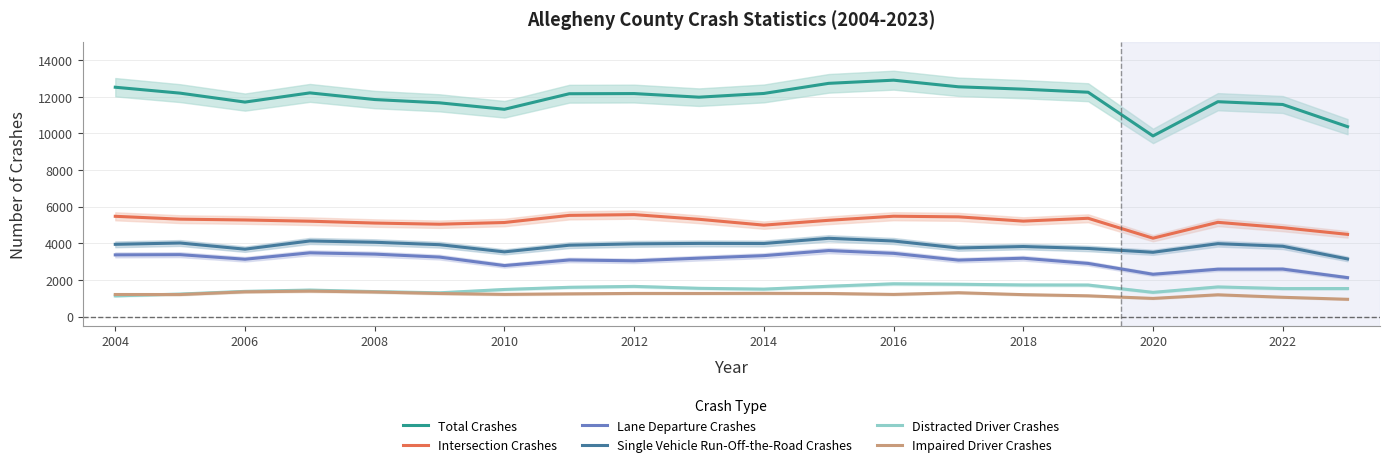

Reading left to right, list all the values displayed in this chart.

Total Crashes: 12523	12200	11712	12214	11851	11671	11319	12168	12177	11980	12183	12735	12908	12547	12417	12250	9864	11733	11581	10370
Intersection Crashes: 5477	5321	5276	5209	5108	5045	5138	5527	5569	5314	4995	5259	5481	5447	5214	5369	4282	5147	4857	4491
Lane Departure Crashes: 3371	3383	3133	3483	3412	3250	2787	3093	3047	3192	3329	3606	3455	3085	3188	2904	2312	2589	2595	2128
Single Vehicle Run-Off-the-Road Crashes: 3947	4019	3682	4131	4060	3927	3535	3899	3973	3997	3992	4276	4128	3746	3827	3721	3512	3983	3842	3148
Distracted Driver Crashes: 1132	1233	1379	1451	1366	1301	1483	1601	1651	1546	1501	1658	1792	1767	1729	1725	1325	1621	1531	1533
Impaired Driver Crashes: 1208	1207	1354	1392	1345	1262	1215	1244	1266	1265	1272	1264	1212	1305	1200	1136	994	1192	1056	946